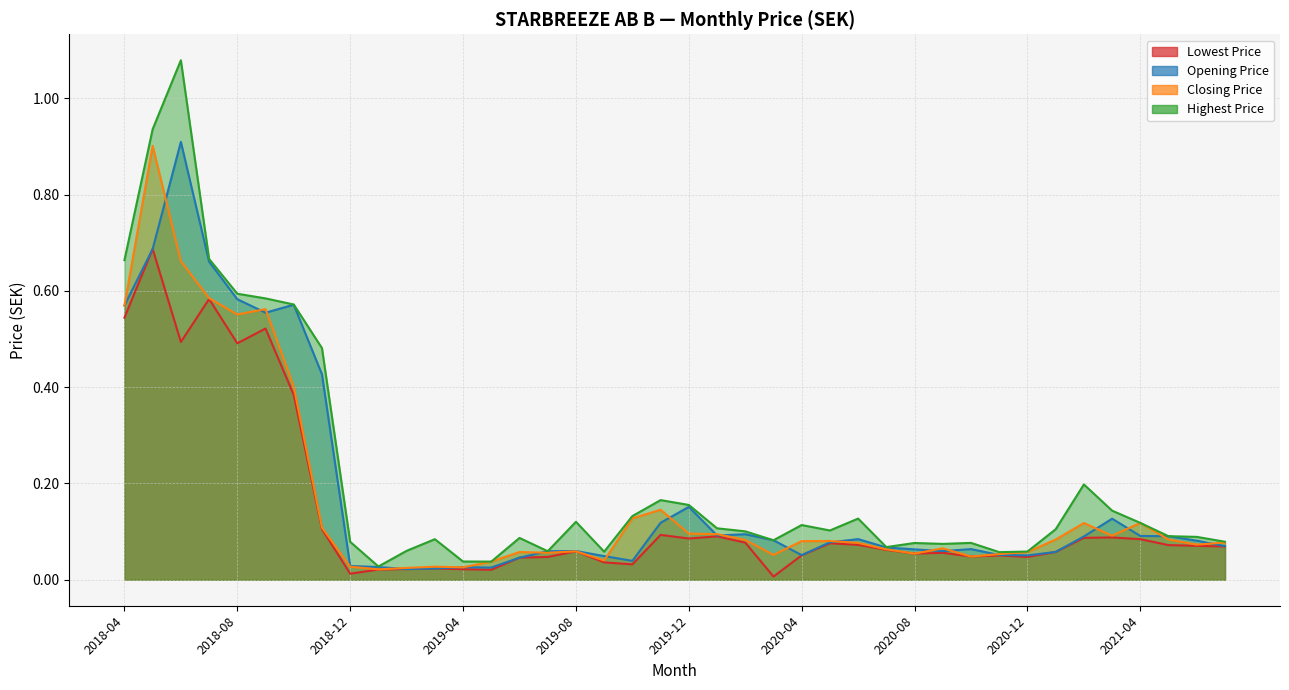

What is the label of the 34th point from the right?

2018-10